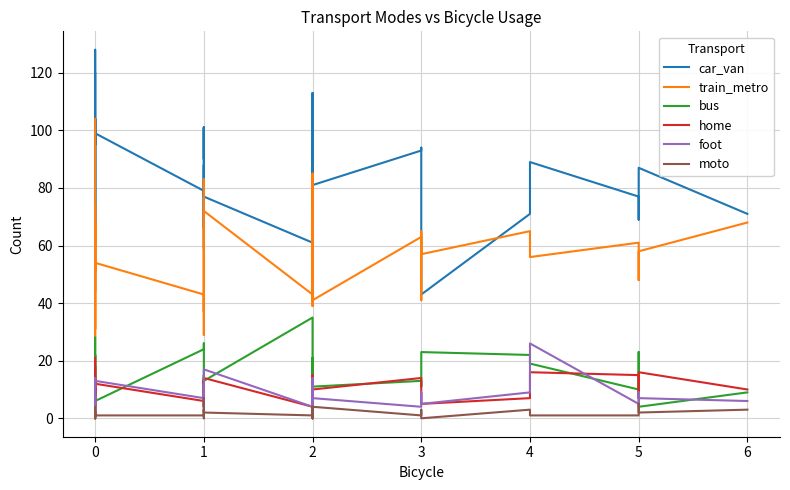

In foot, how many points are higher than both neighbors (excluding endpoints)?

13